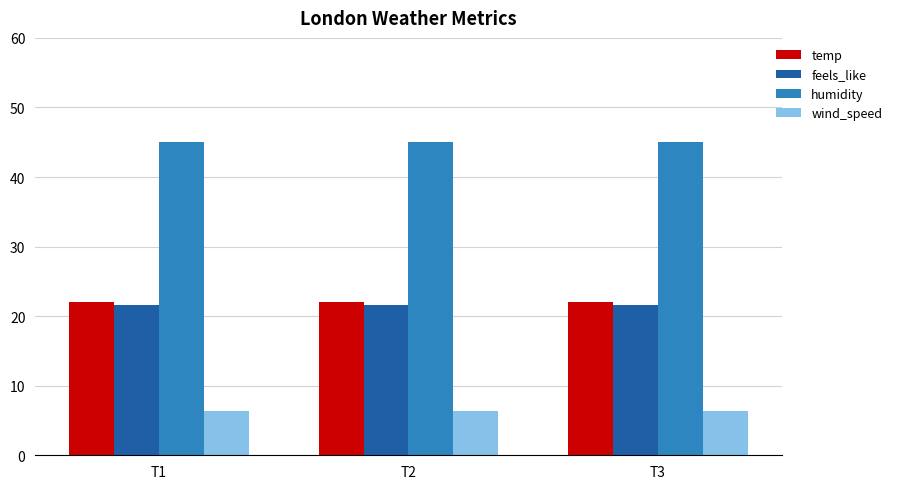

Is it true that wind_speed equals 8.7 at T2?

False